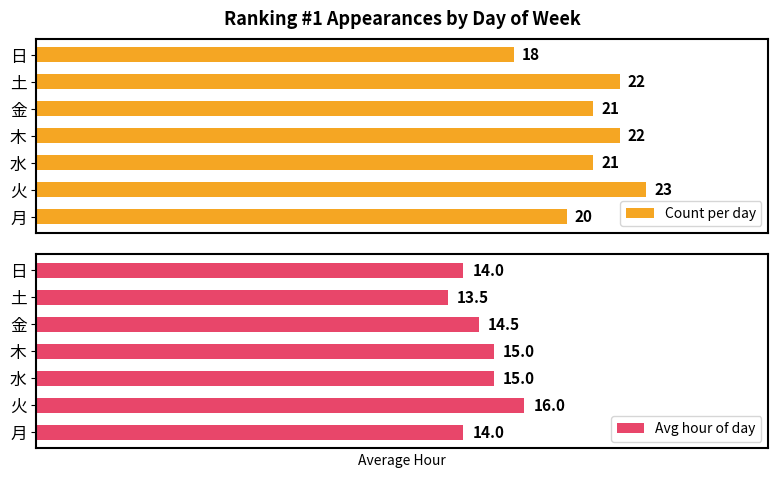

Which category has the lowest value in the Count per day series?

日